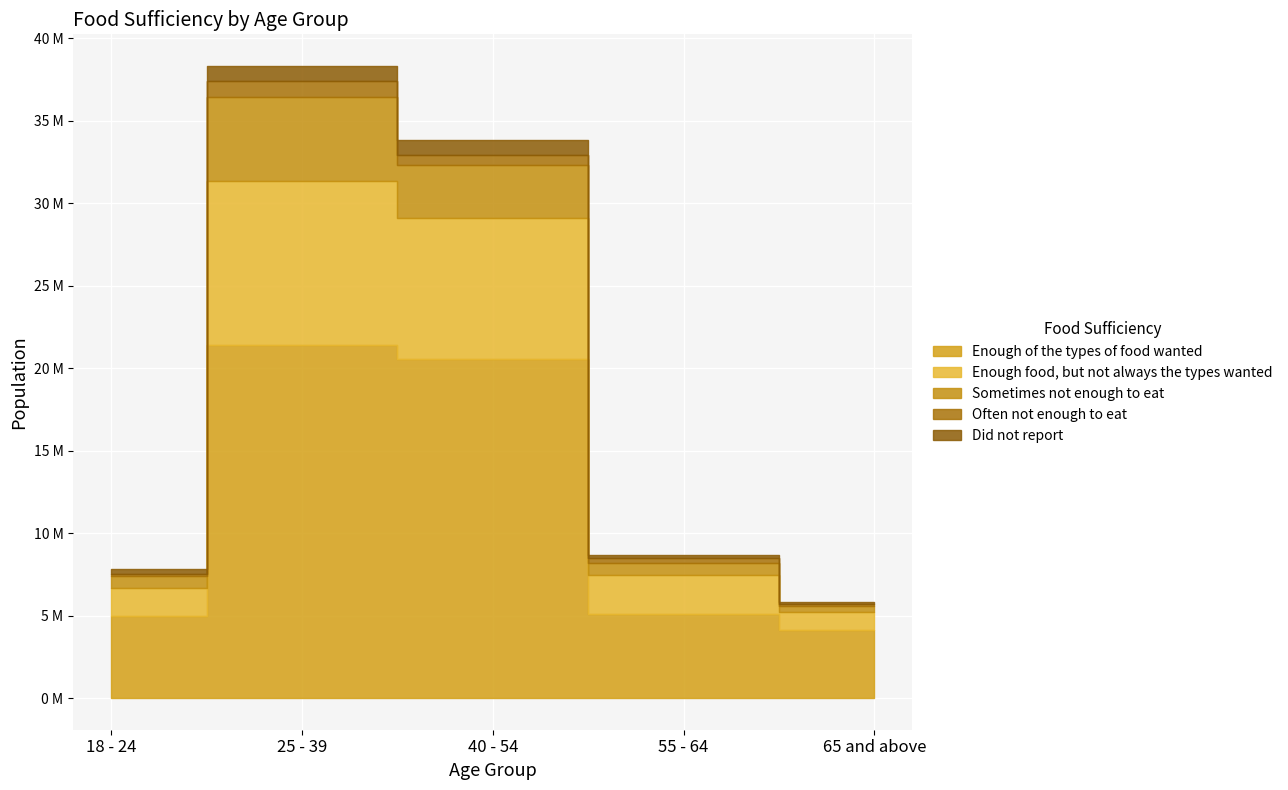

Which category has the highest value across all series?

25 - 39